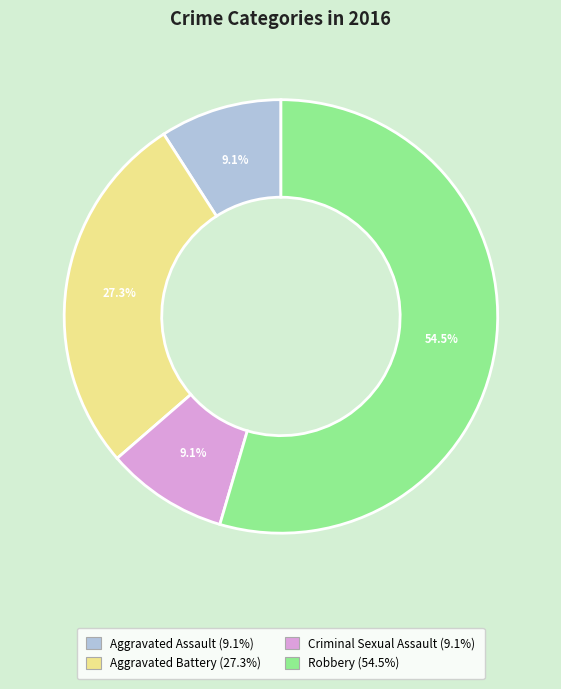

Does any single category account for the majority?

Yes